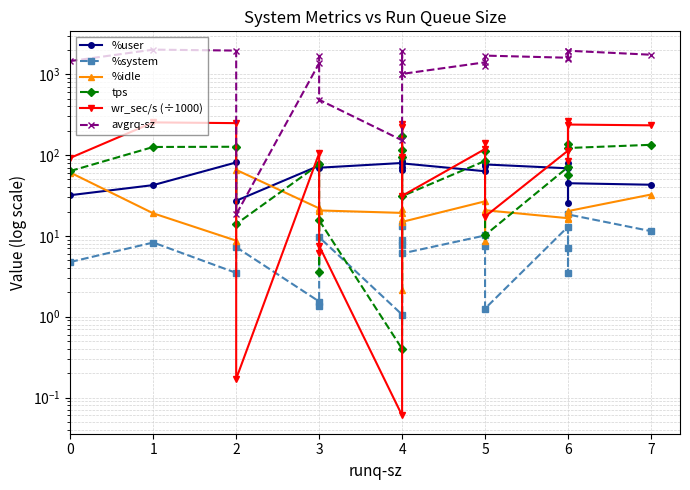

True or false: %idle has a value of 45.0 at 7.

False